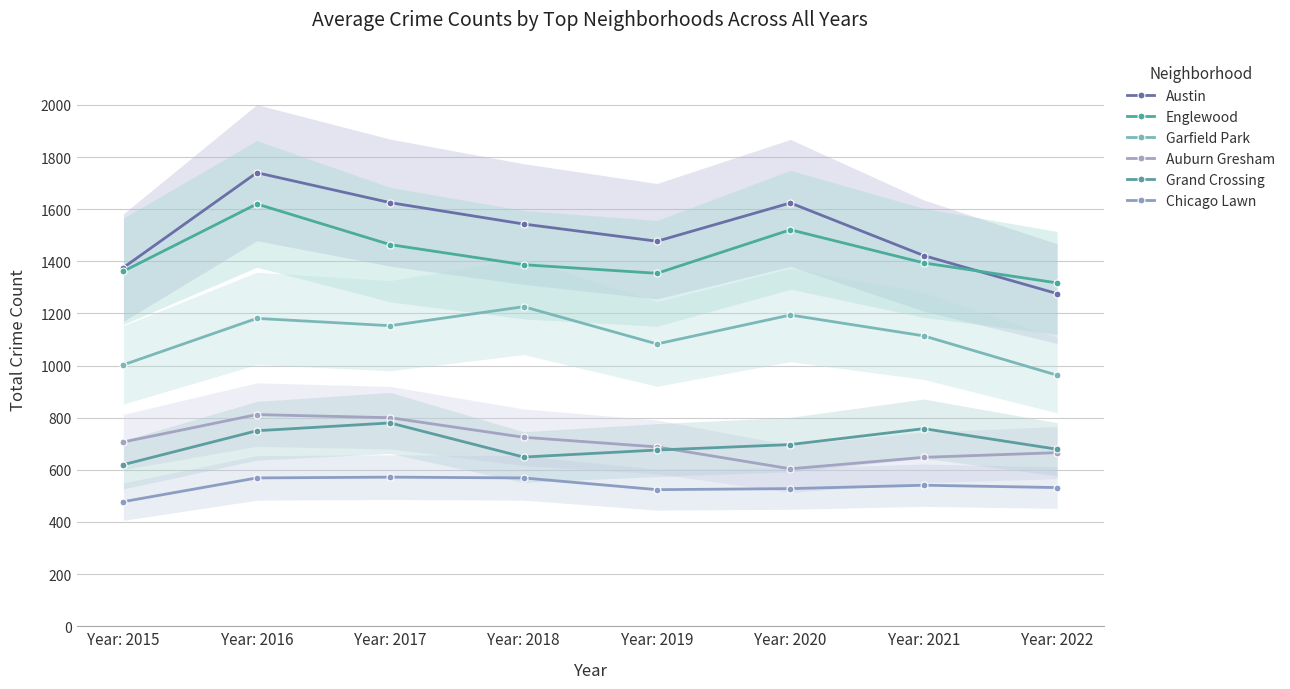

Reading right to left, transcribe all the data shown in this chart.

Austin: Year: 2022=1276	Year: 2021=1422	Year: 2020=1624	Year: 2019=1477	Year: 2018=1543	Year: 2017=1625	Year: 2016=1740	Year: 2015=1376
Englewood: Year: 2022=1317	Year: 2021=1394	Year: 2020=1521	Year: 2019=1354	Year: 2018=1387	Year: 2017=1464	Year: 2016=1620	Year: 2015=1362
Garfield Park: Year: 2022=963	Year: 2021=1114	Year: 2020=1194	Year: 2019=1083	Year: 2018=1226	Year: 2017=1153	Year: 2016=1181	Year: 2015=1003
Auburn Gresham: Year: 2022=666	Year: 2021=648	Year: 2020=604	Year: 2019=688	Year: 2018=725	Year: 2017=800	Year: 2016=812	Year: 2015=707
Grand Crossing: Year: 2022=679	Year: 2021=758	Year: 2020=697	Year: 2019=676	Year: 2018=649	Year: 2017=780	Year: 2016=750	Year: 2015=620
Chicago Lawn: Year: 2022=532	Year: 2021=541	Year: 2020=528	Year: 2019=524	Year: 2018=569	Year: 2017=572	Year: 2016=569	Year: 2015=478